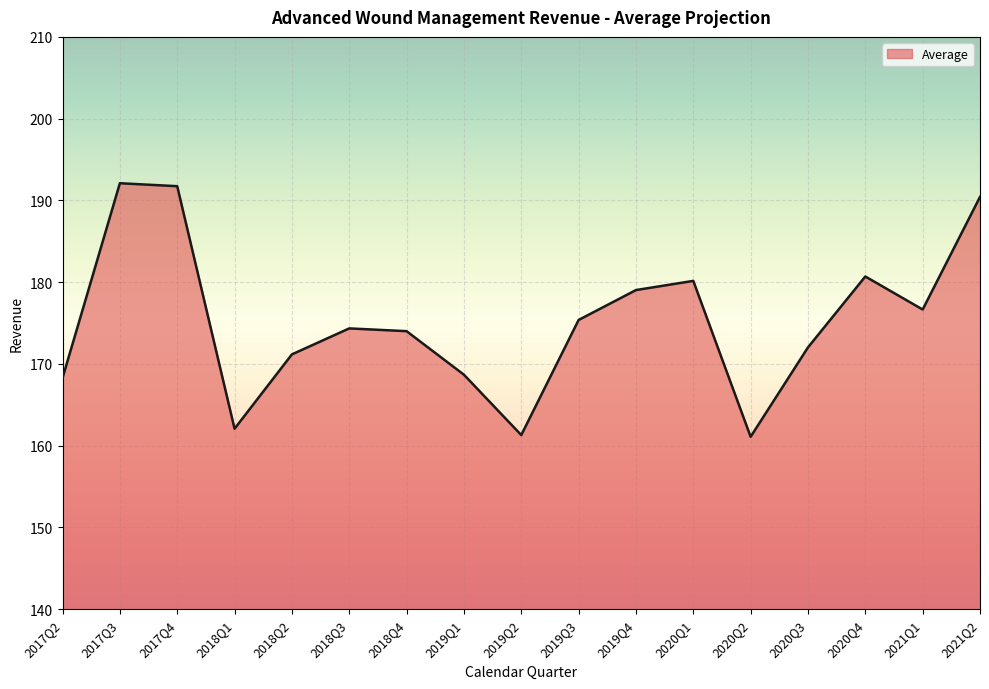

The value at 2017Q2 is 168.3. True or false?

True